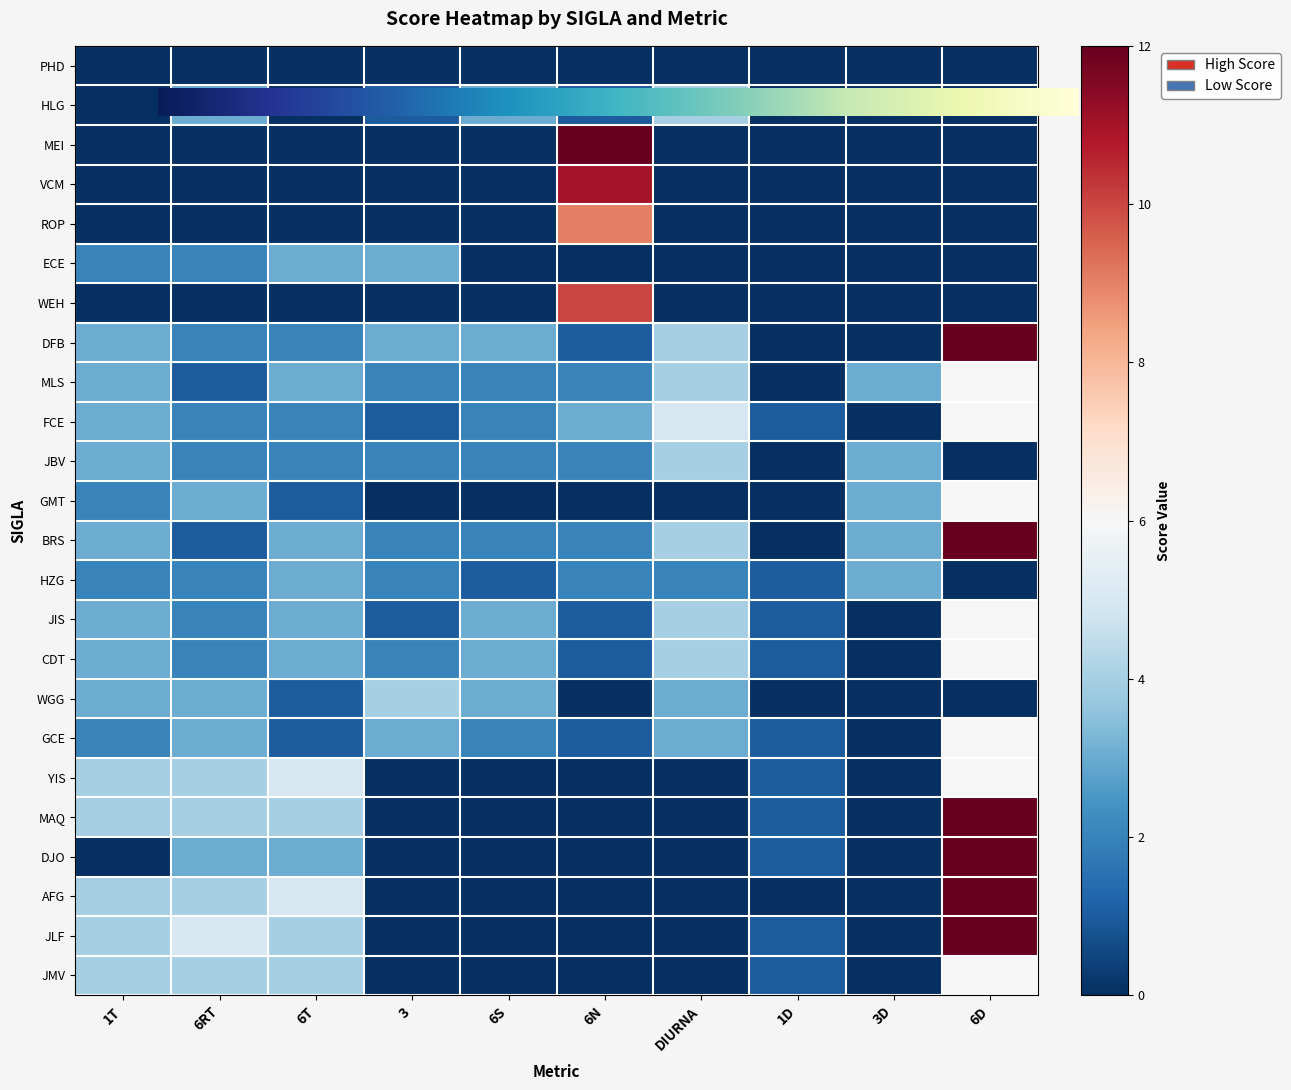

Which category has the highest value in the YIS series?

6D